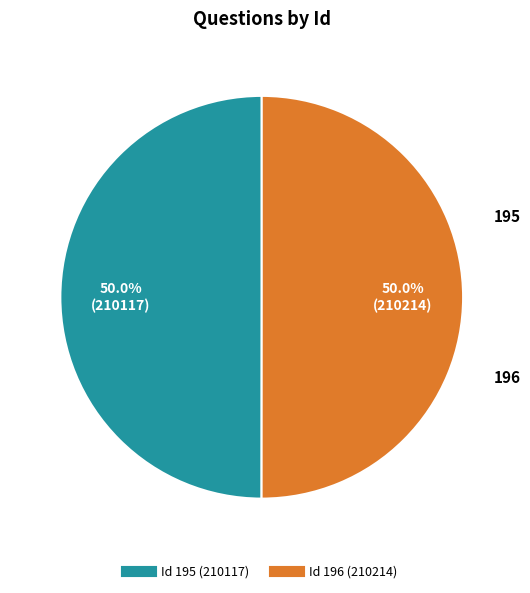

How many slices are in this pie chart?

2